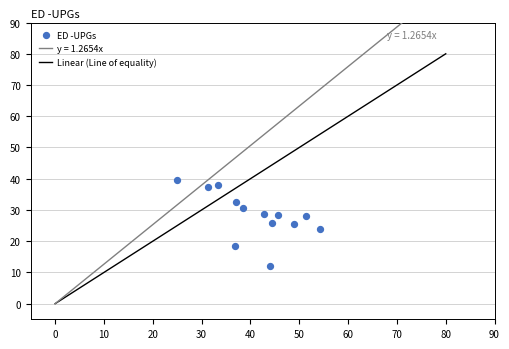

What is the range of Y values (max minus min)?

27.6